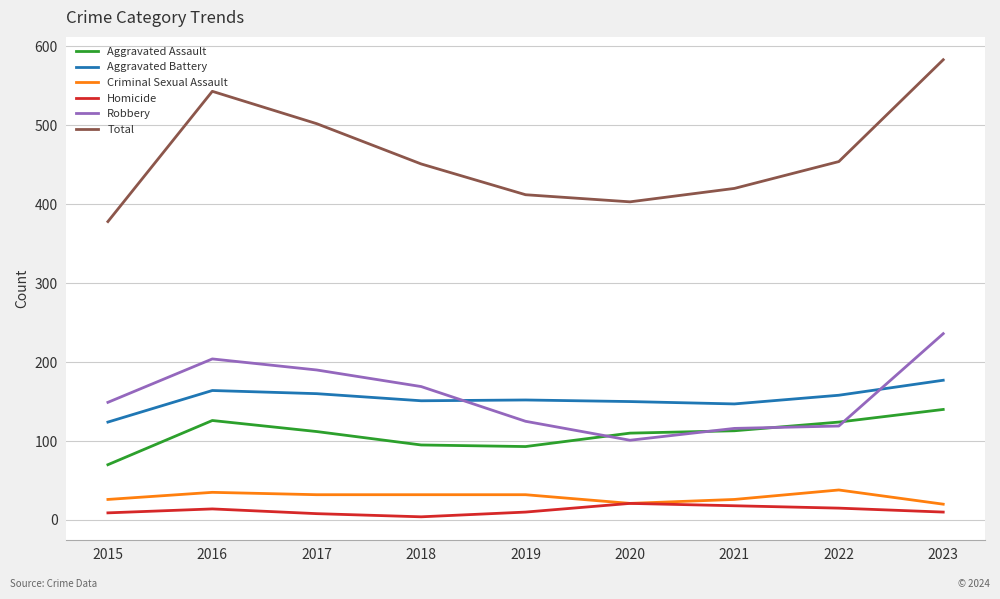

At which category is the sum across all series the highest?

2023